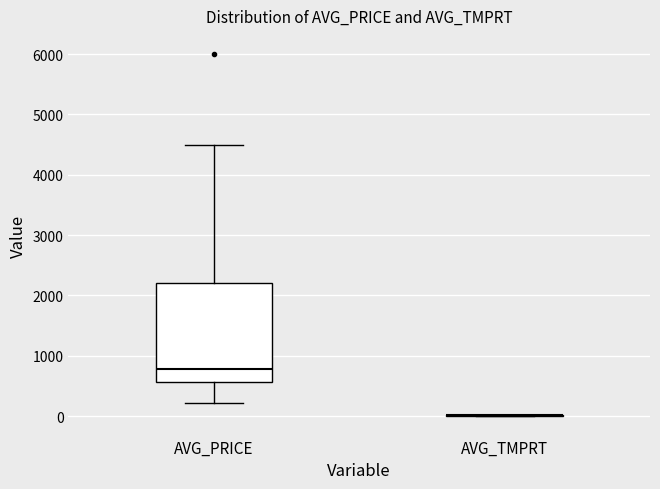

Reading left to right, transcribe this box plot: for each box, give where its median line is, the range the box spans, and where its two whiskers end, as read against the y-axis. The values are not printed on the chart, so give them approximately, as read against the axis.

AVG_PRICE: median 800, box 600 to 2200, whiskers 200 to 4500
AVG_TMPRT: box collapsed to a line at 0, whiskers 0 to 0